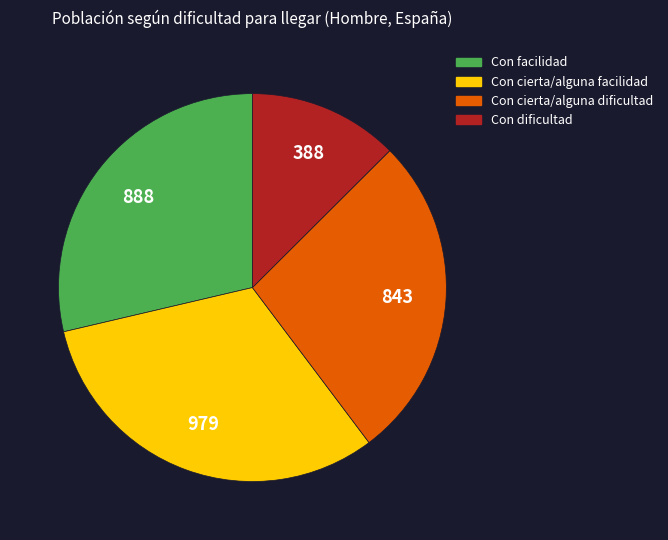

Does any single category account for the majority?

No